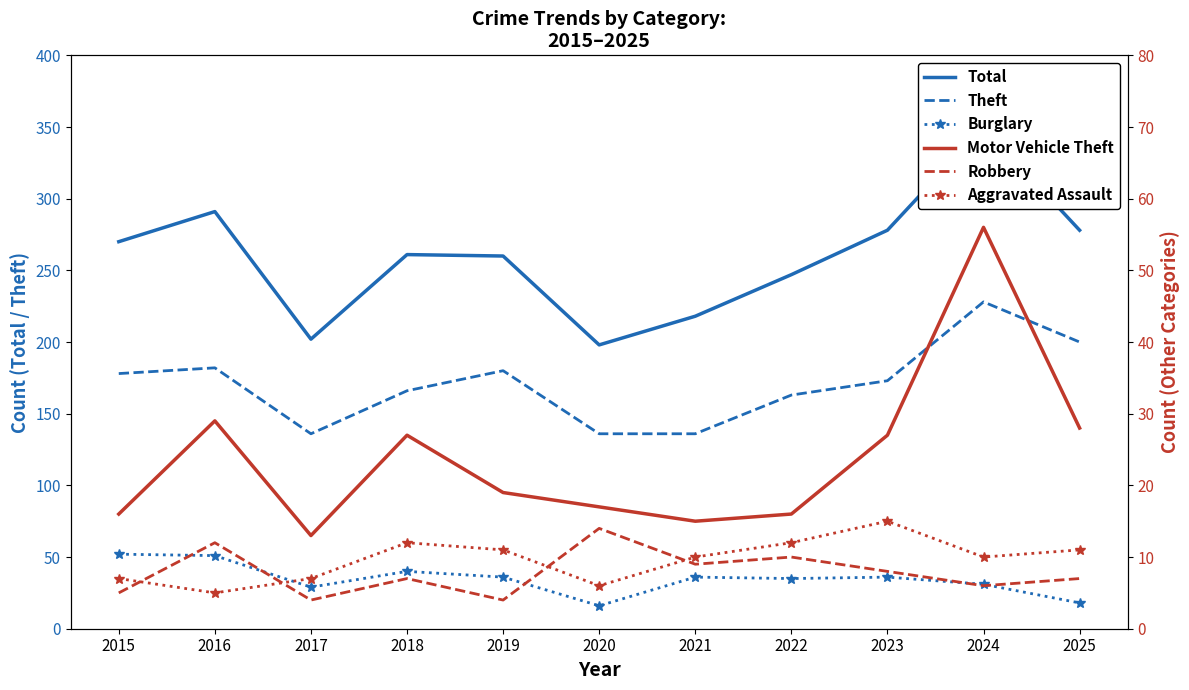

Reading right to left, extract all data points from this chart.

Total: 278	350	278	247	218	198	260	261	202	291	270
Theft: 200	228	173	163	136	136	180	166	136	182	178
Burglary: 18	31	36	35	36	16	36	40	29	51	52
Motor Vehicle Theft: 28	56	27	16	15	17	19	27	13	29	16
Robbery: 7	6	8	10	9	14	4	7	4	12	5
Aggravated Assault: 11	10	15	12	10	6	11	12	7	5	7